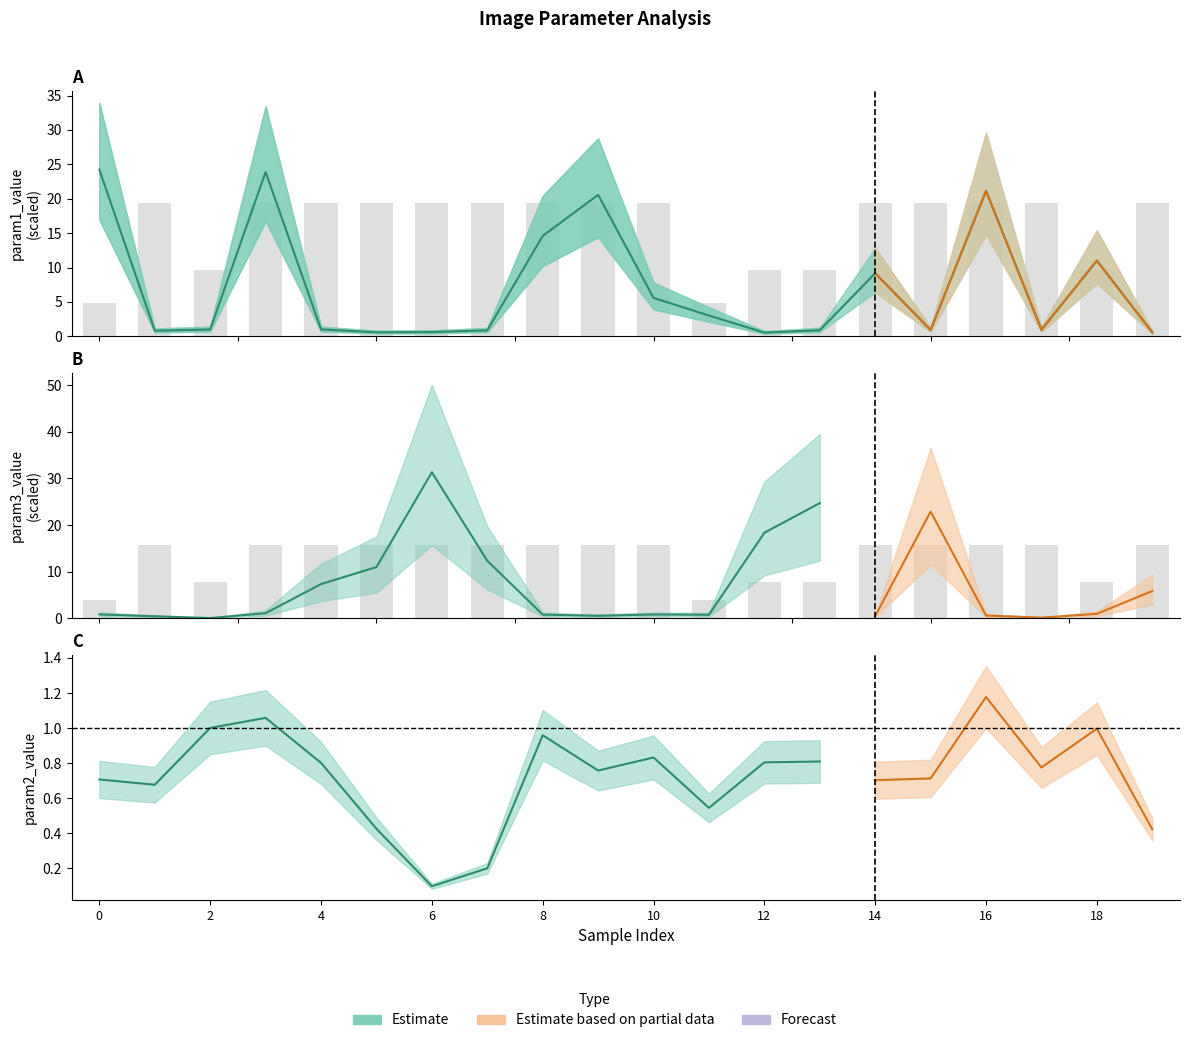

How many data points in status are less than 19?

6